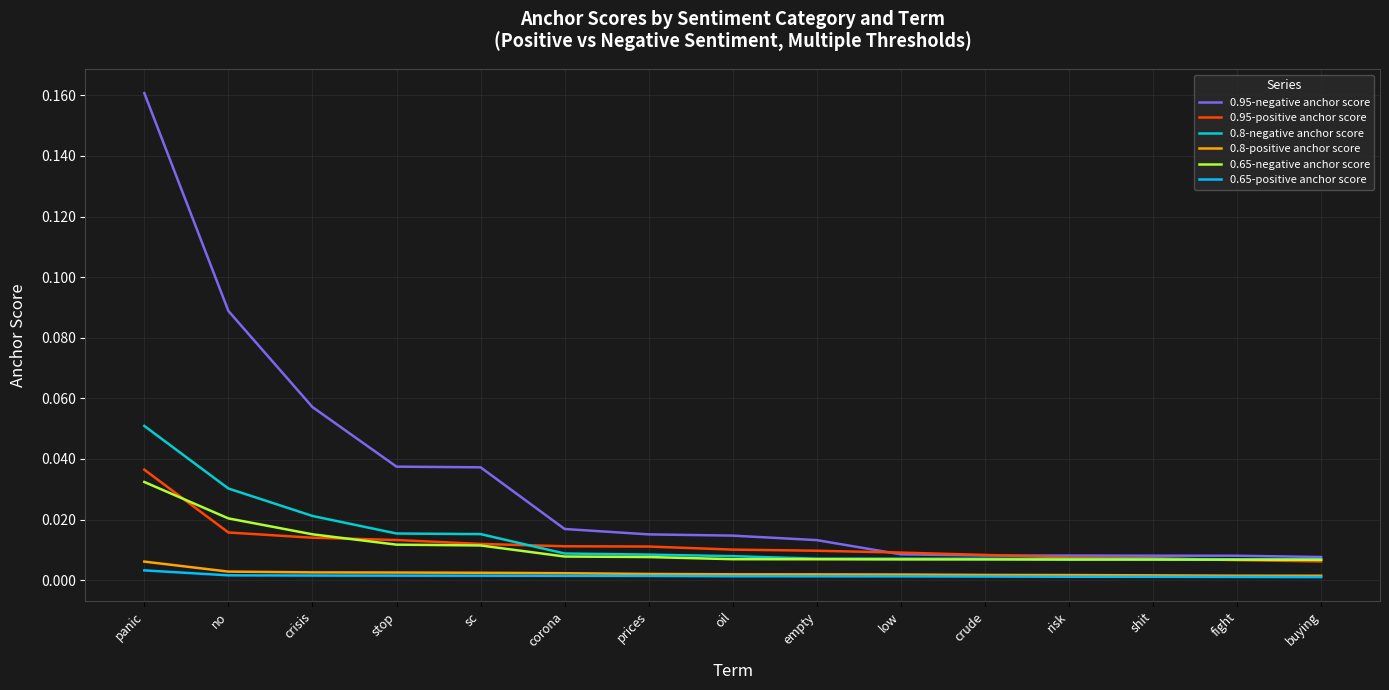

Is the value of 0.8-positive anchor score at shit greater than the value of 0.65-negative anchor score at sc?

No